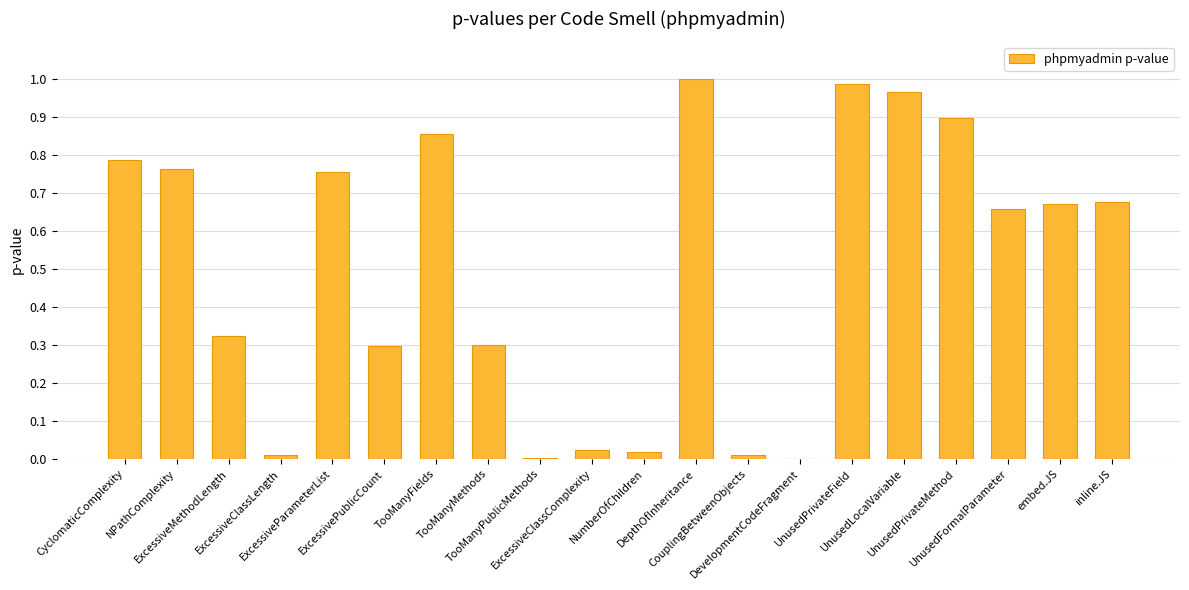

What is the sum of all values?

10.0